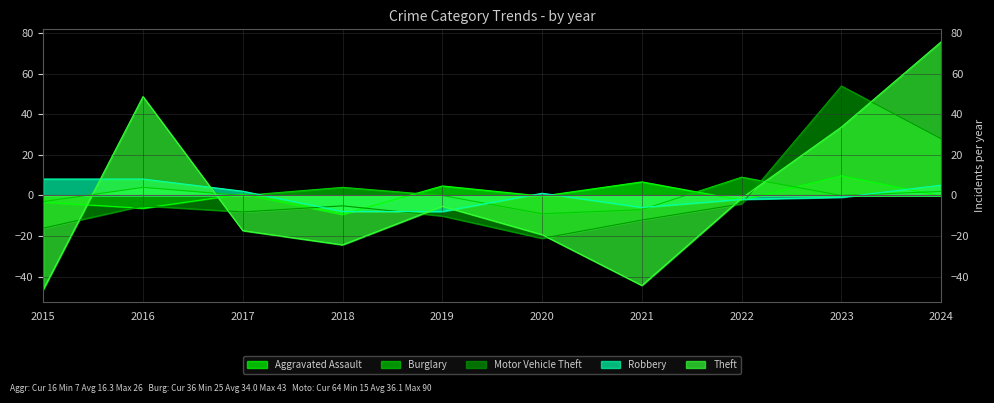

List the series in order of their peak value, lowest first.

Robbery, Burglary, Aggravated Assault, Motor Vehicle Theft, Theft